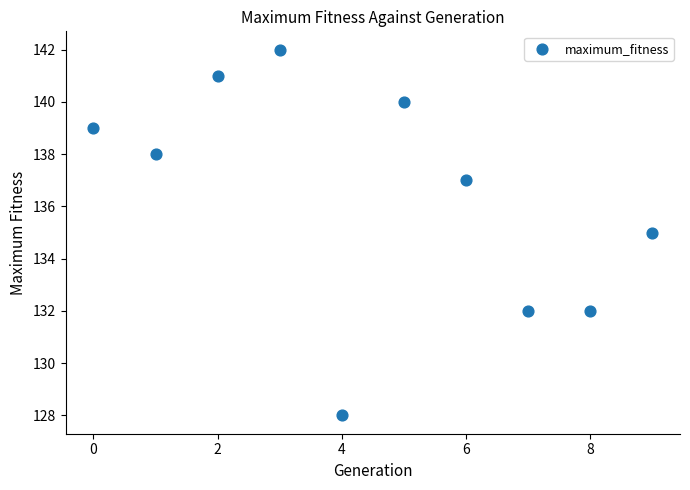

What is the average Y value?

136